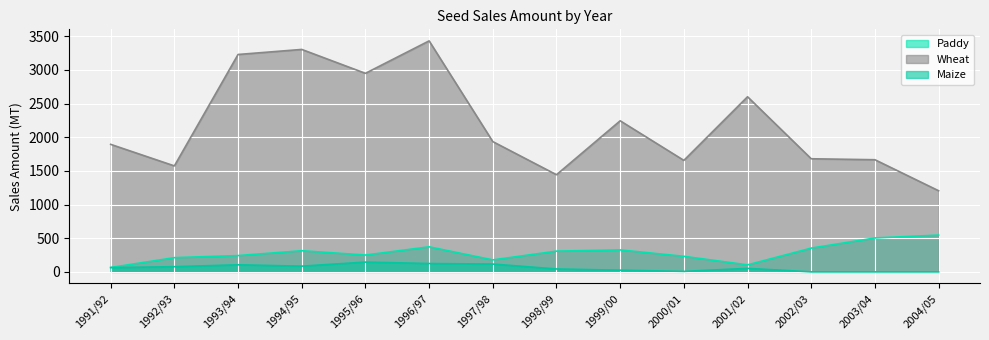

Between 1994/95 and 2003/04, which series saw the biggest shift?

Wheat